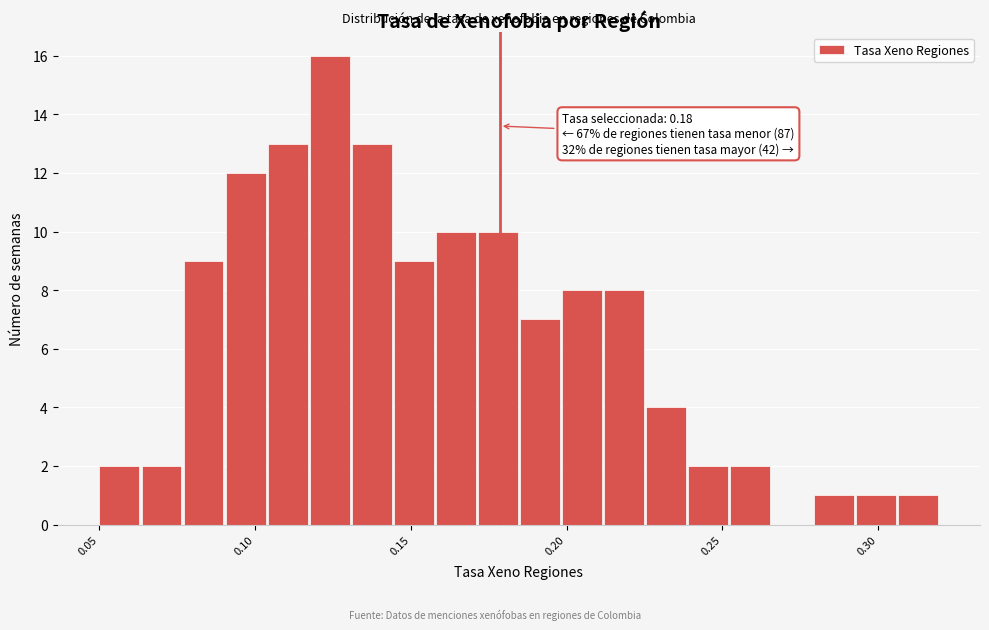

Read against the x-axis, roughly where is the centre of the tallest bar?

0.125